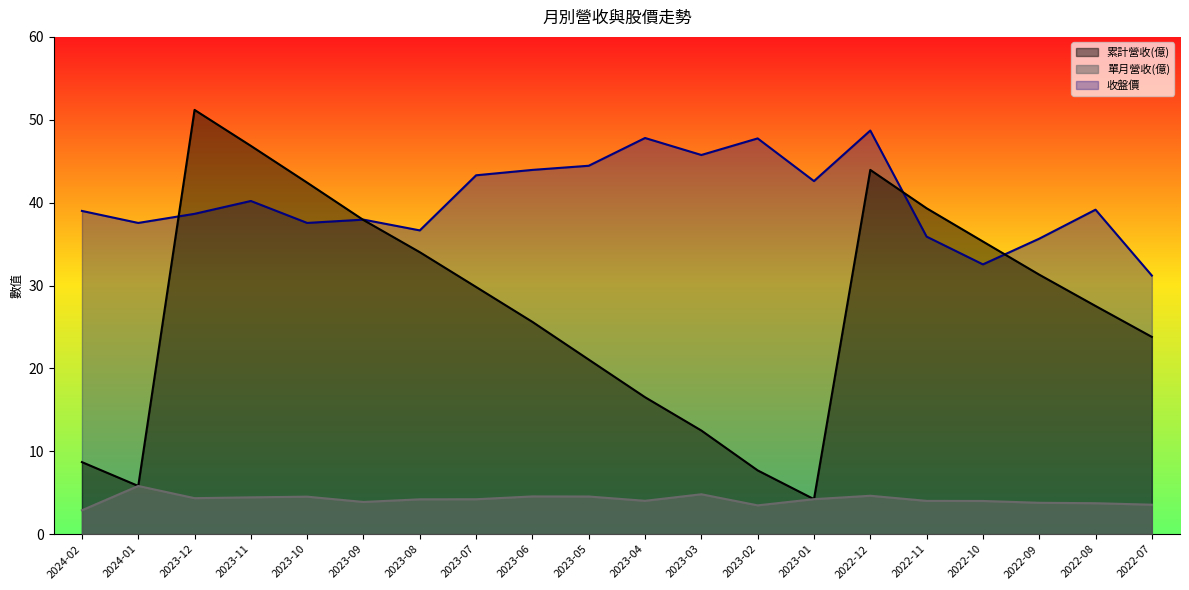

Read the 累計營收(億) value at 2023-10.

42.4